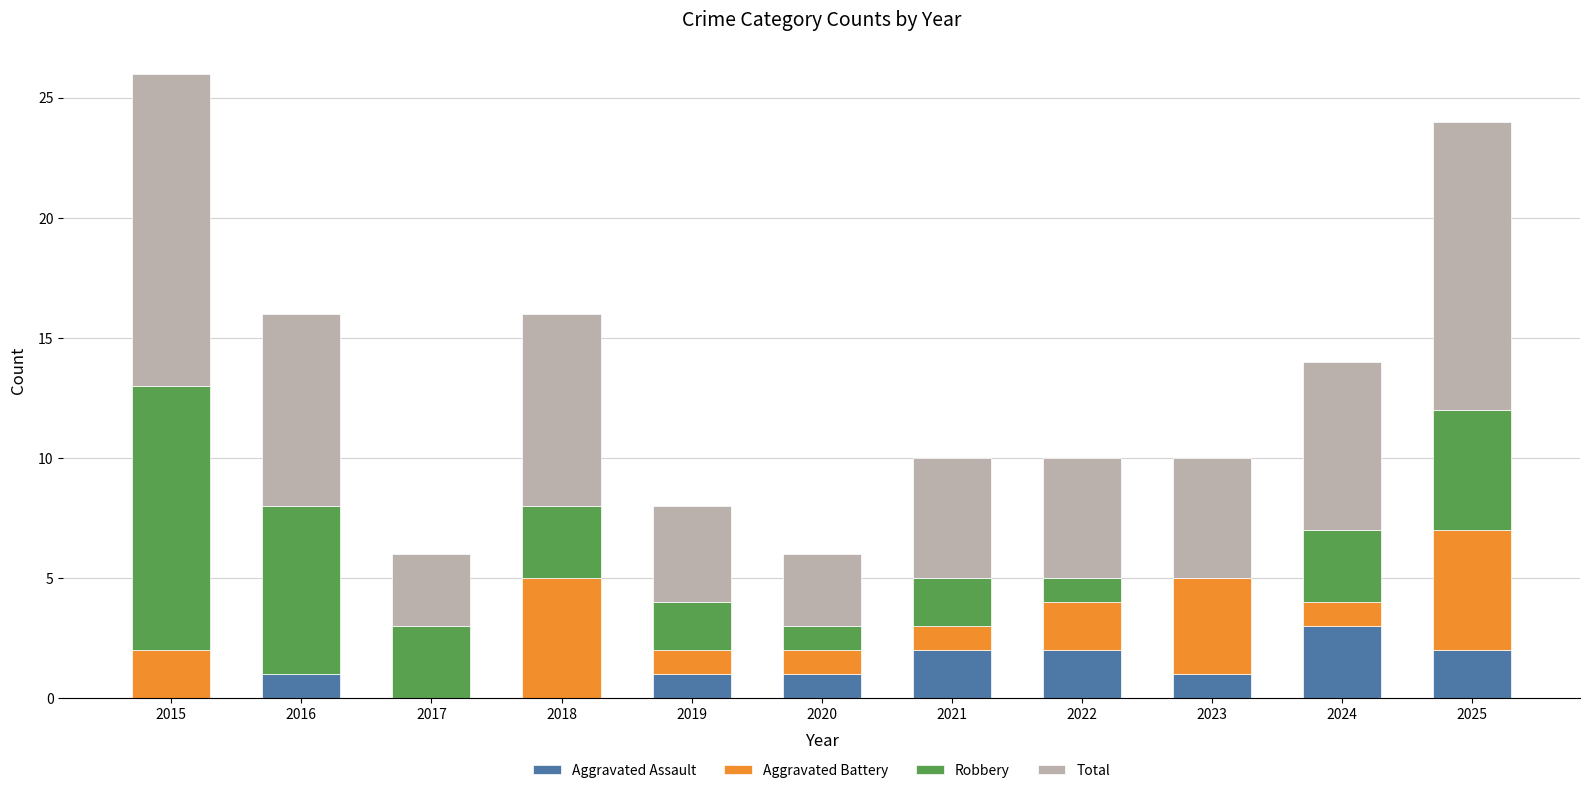

At which label does Aggravated Assault reach its peak?

2024